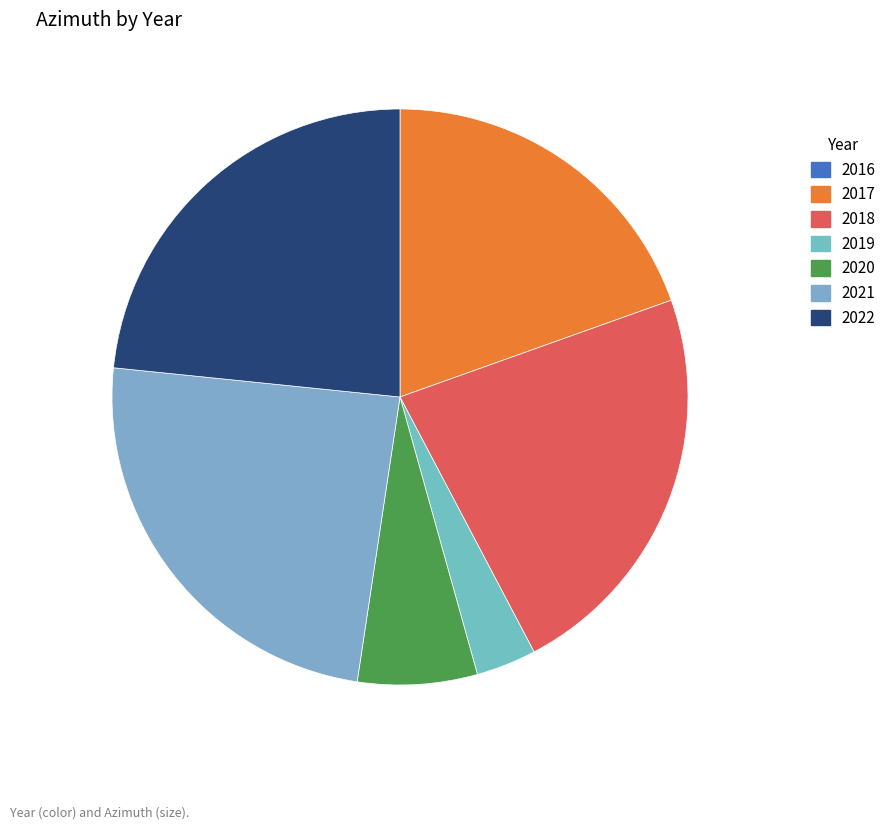

What is the change in value from 2018 to 2022?

+9.2